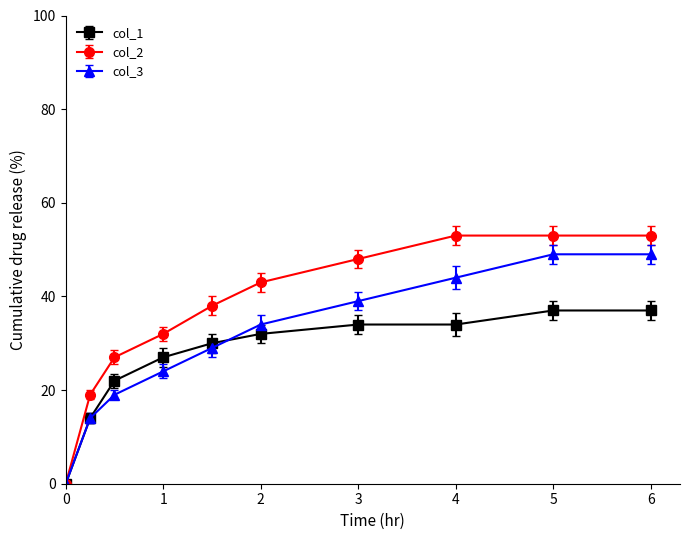

What is the value of the col_3 point at the 10th from the left?

49